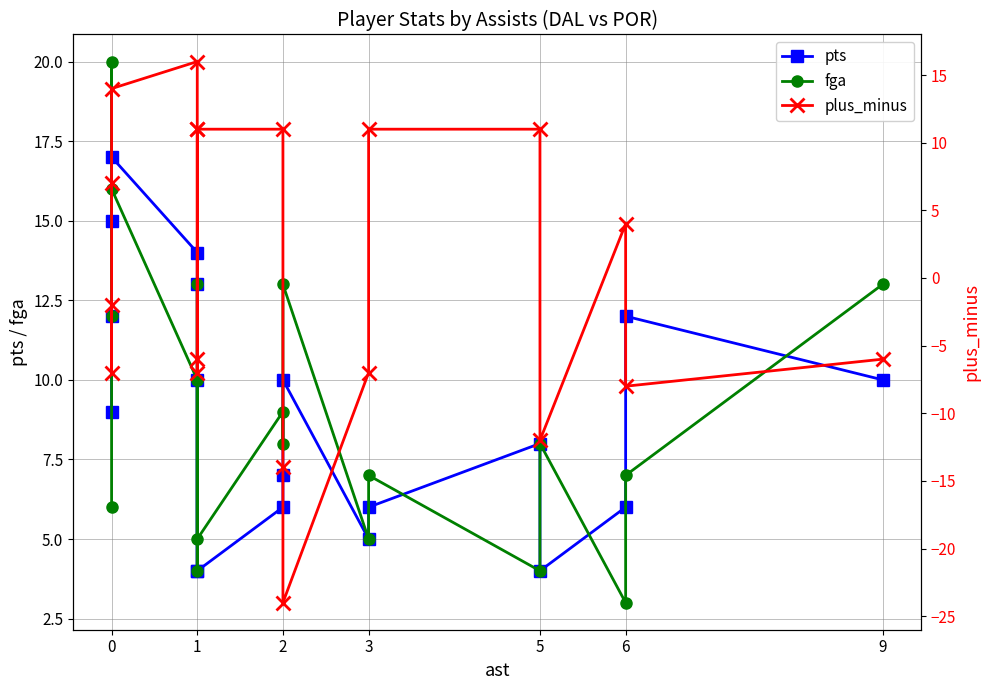

What are all the series names shown in the legend?

pts, fga, plus_minus